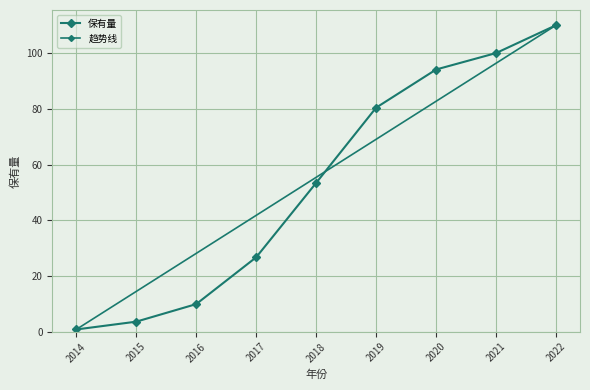

What is the difference between the second highest and minimum values?

99.2